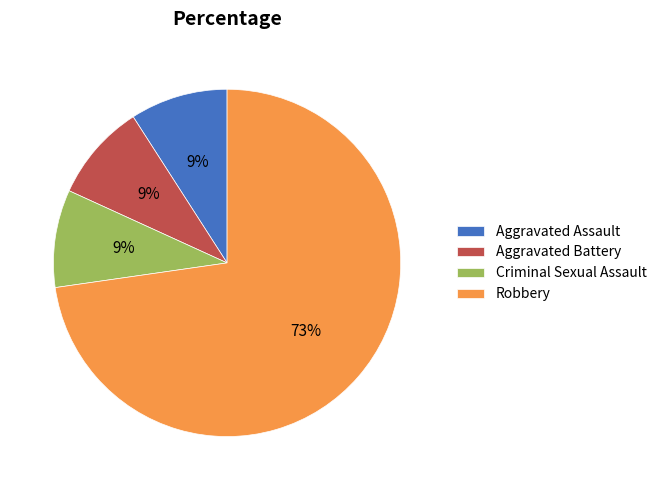

To the nearest percent, what is the average slice percentage?

25%